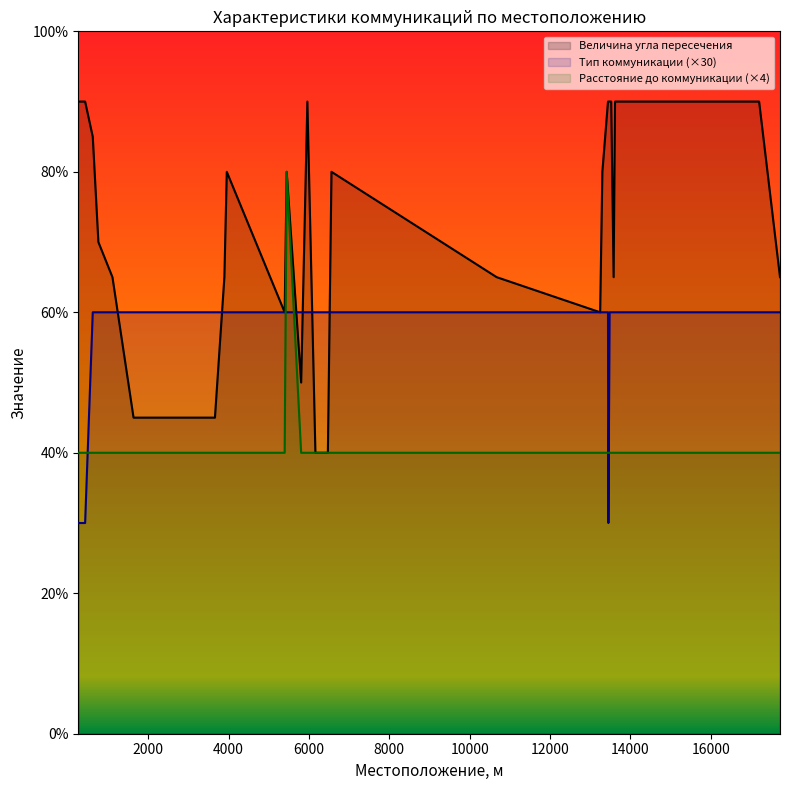

What are all the series names shown in the legend?

Величина угла пересечения, Тип коммуникации (×30), Расстояние до коммуникации (×4)